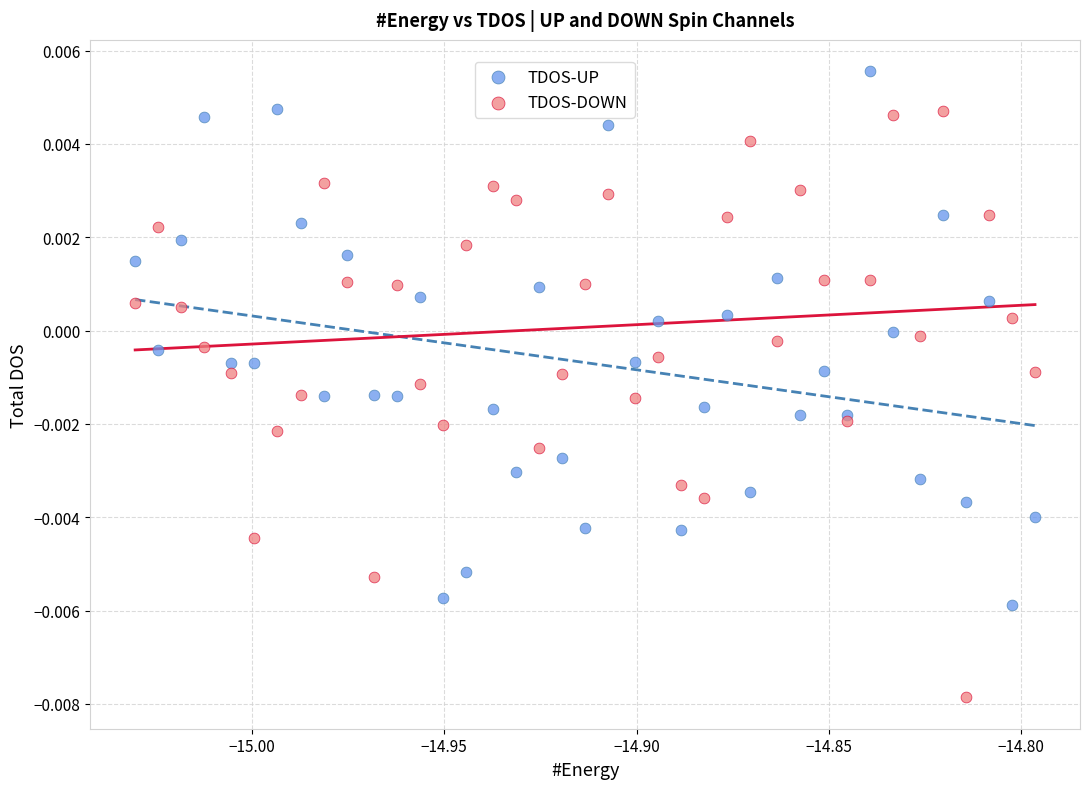

What are all the series names shown in the legend?

TDOS-UP, TDOS-DOWN